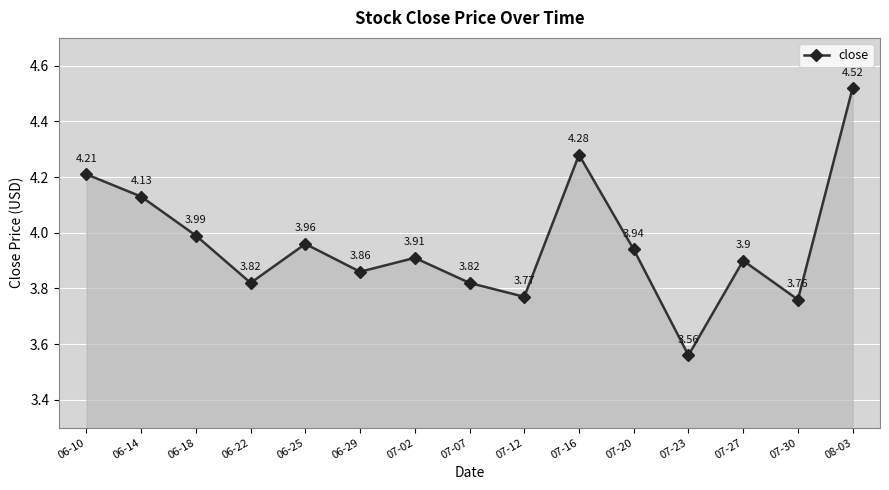

What is the value of the 11th point from the left?

3.9